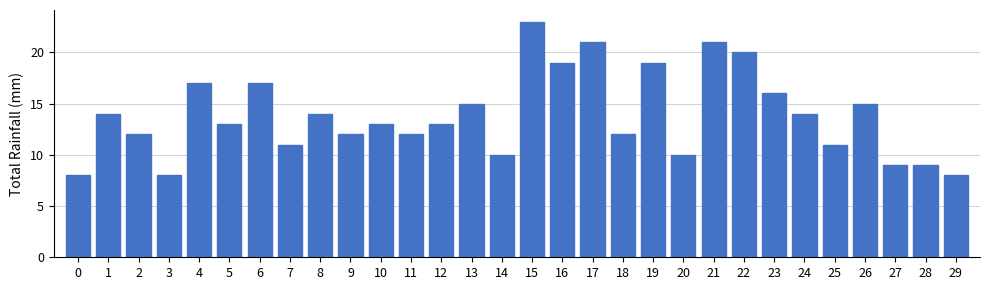

How many series are shown in this chart?

1